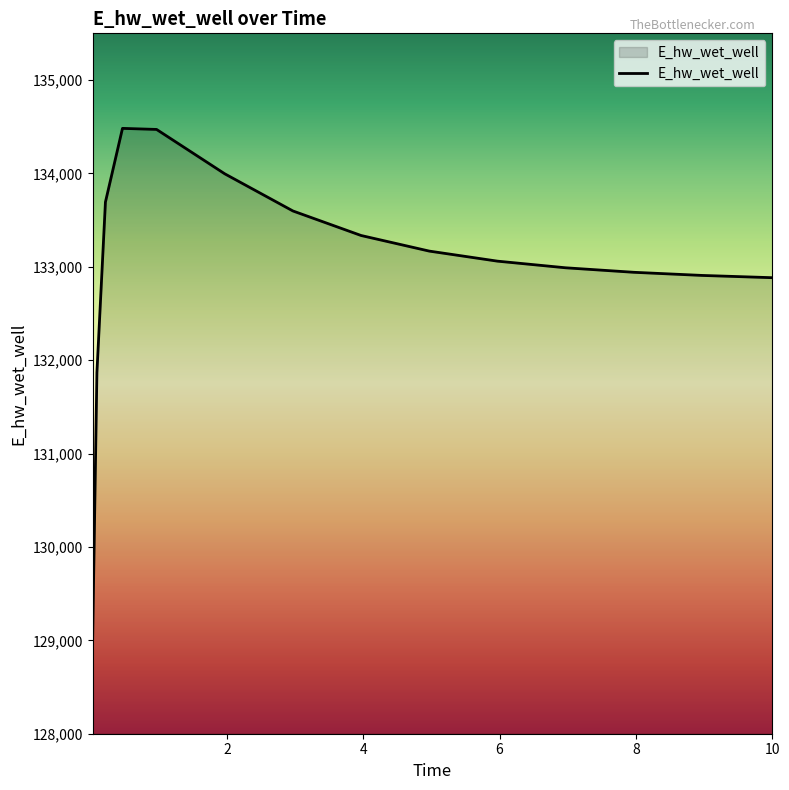

What is the maximum value shown in the chart?

134482.3